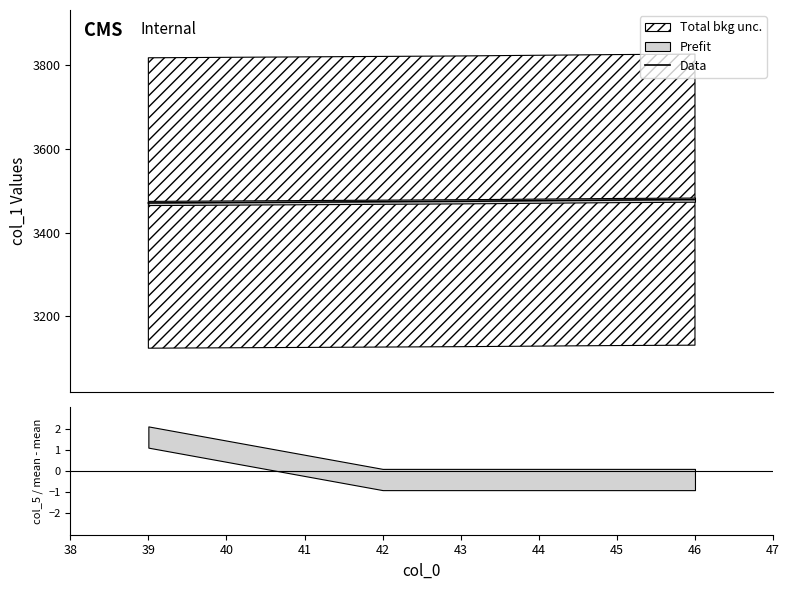

Which has a higher value, 45 or 46?

46